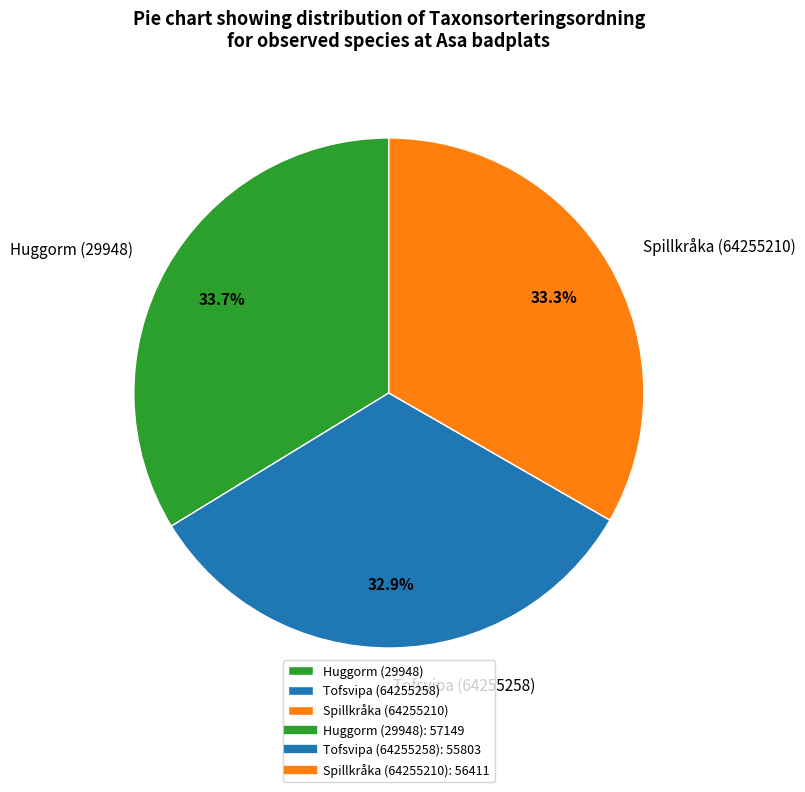

Does Tofsvipa (64255258) account for over 50% of the chart?

No